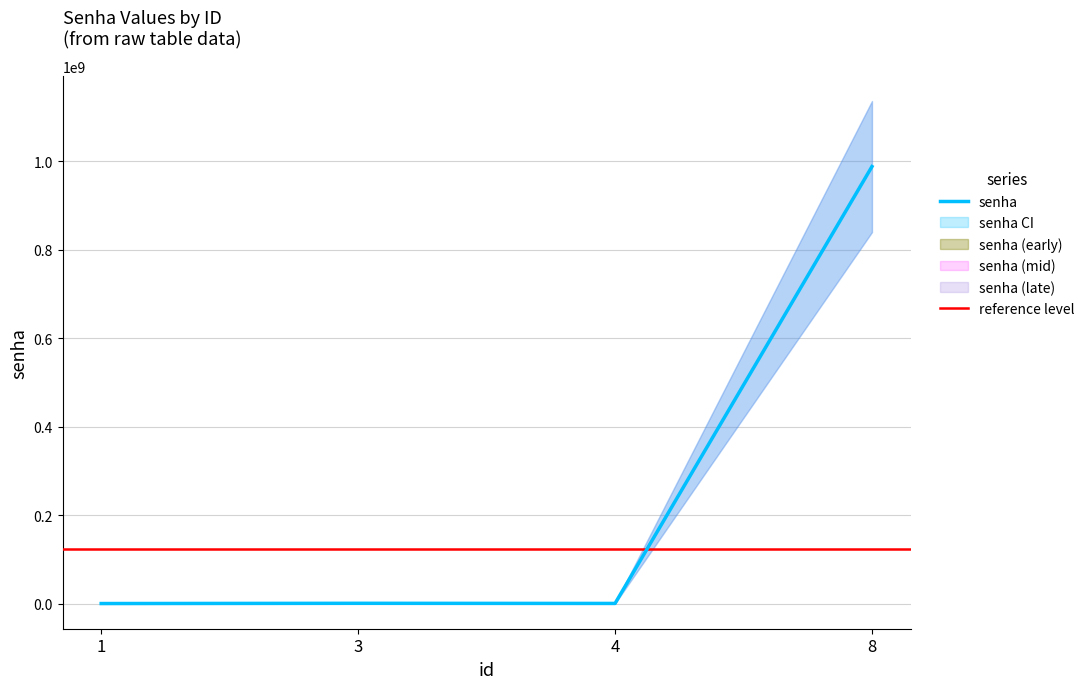

What value does the data have at 1?

123456